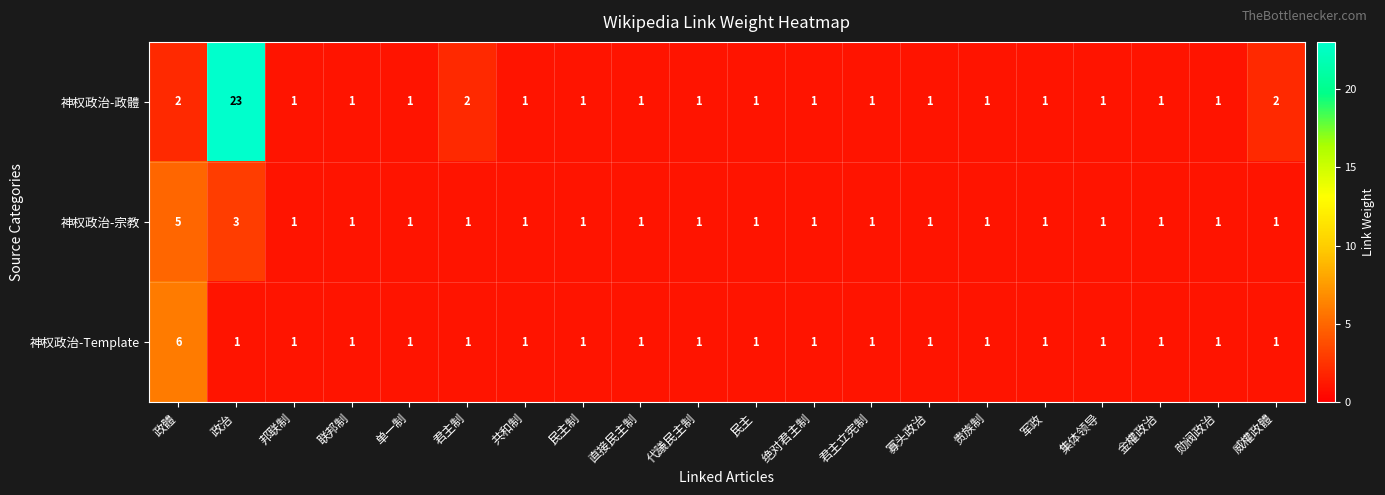

Is it true that 神权政治-政體 equals 2 at 直接民主制?

False